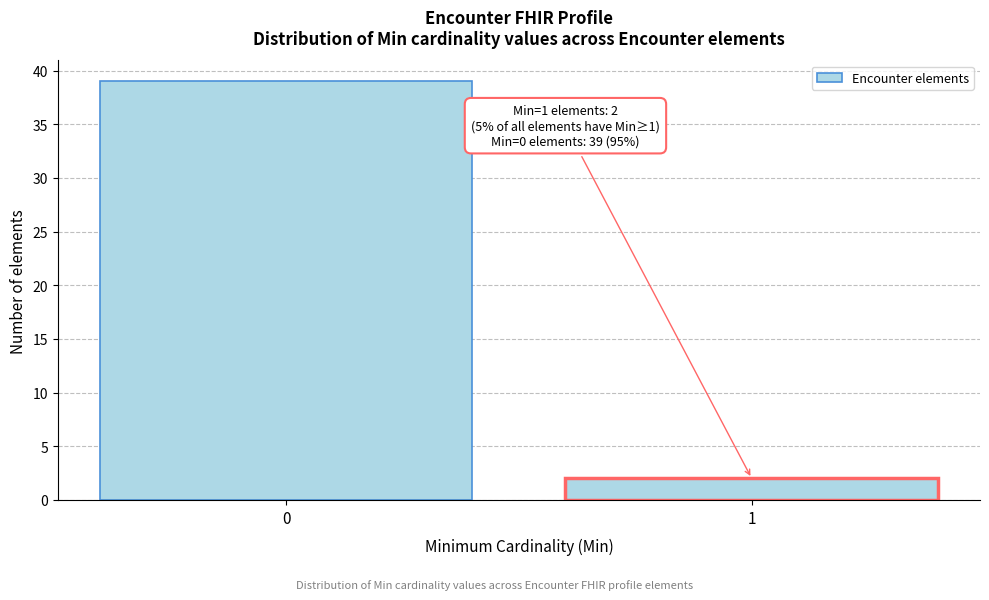

Reading left to right, extract all data points from this chart.

0=39	1=2